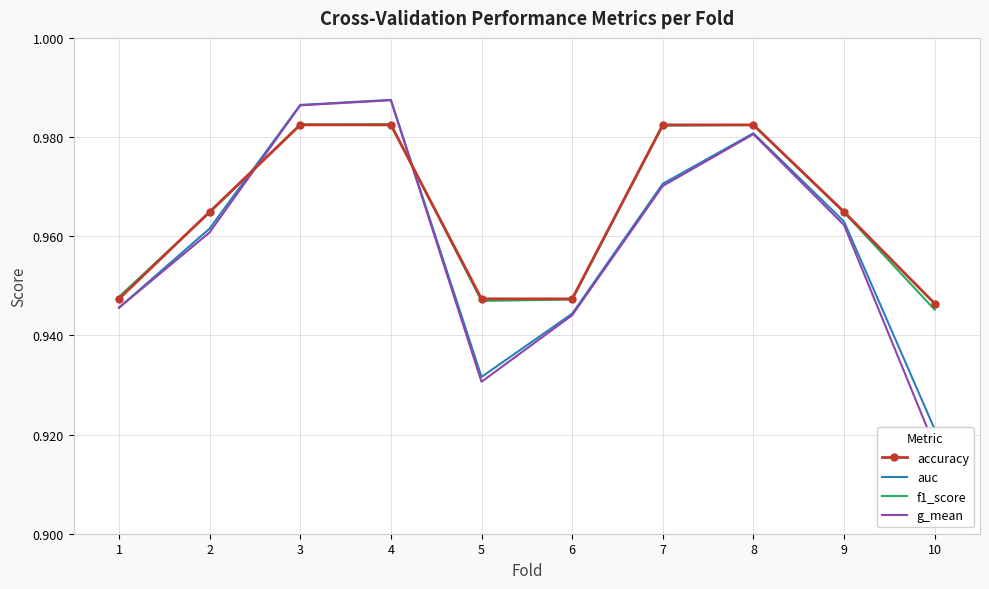

How many interior local peaks does the auc series have?

2